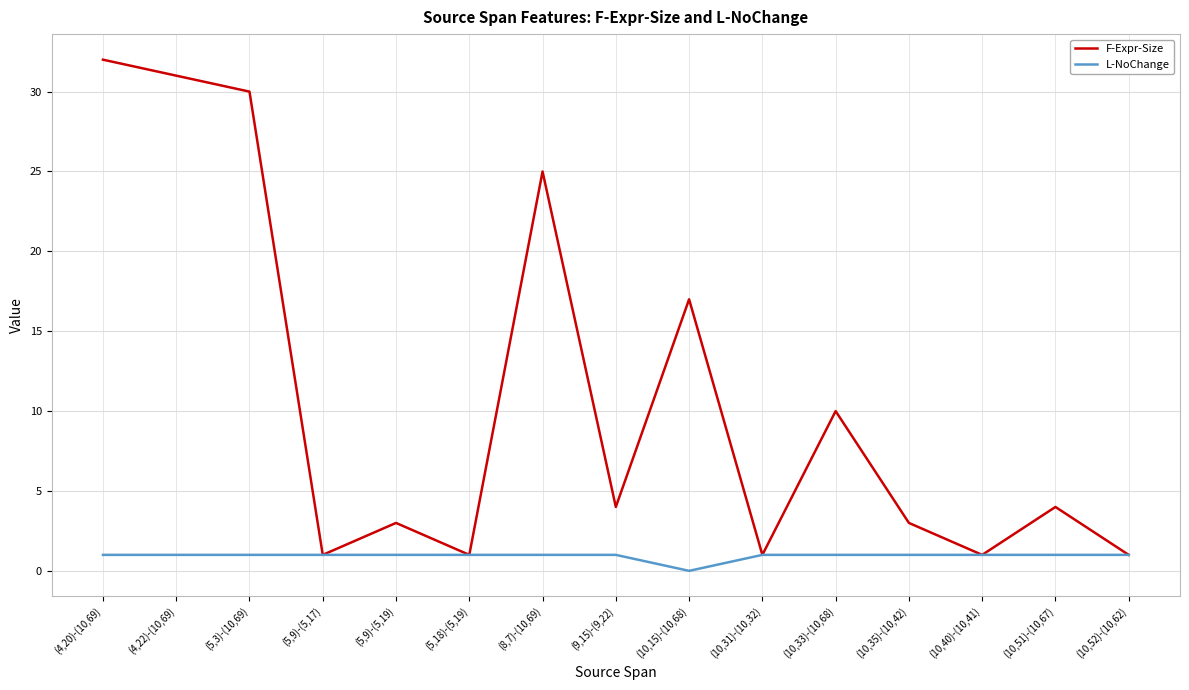

Where is the first local maximum for F-Expr-Size?

(5,9)-(5,19)